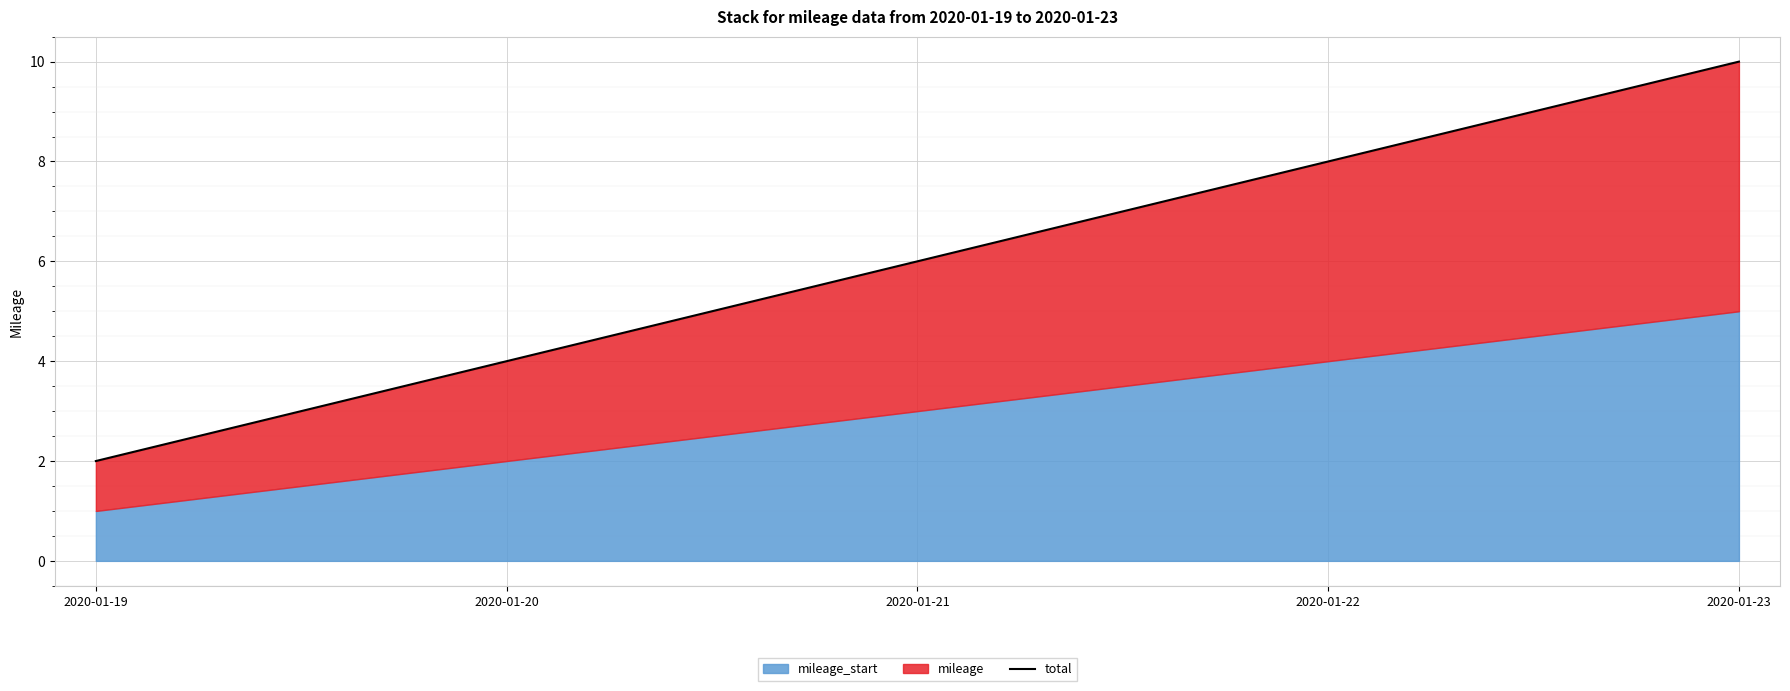

Rank the categories by value from lowest to highest.

2020-01-19, 2020-01-20, 2020-01-21, 2020-01-22, 2020-01-23